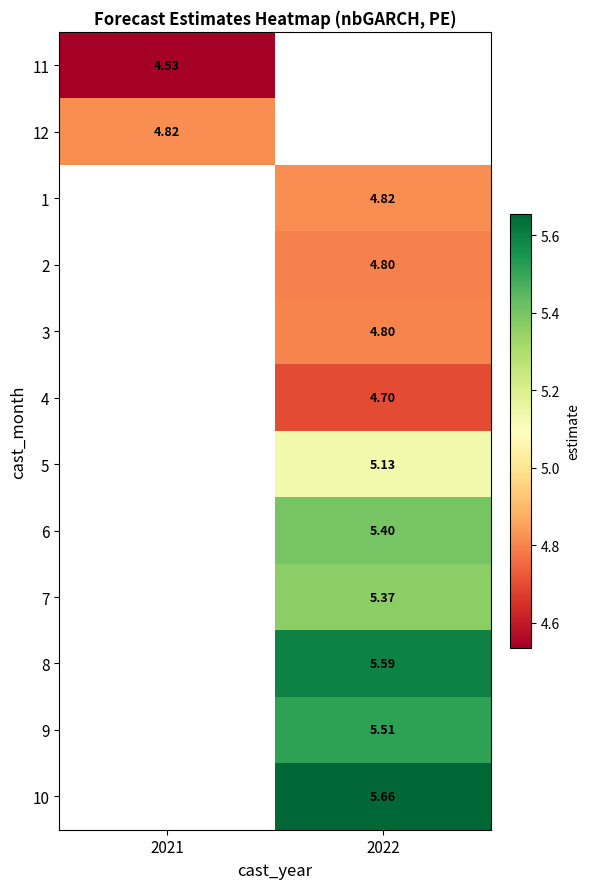

What is the difference between the highest and lowest values at 2021?

0.3